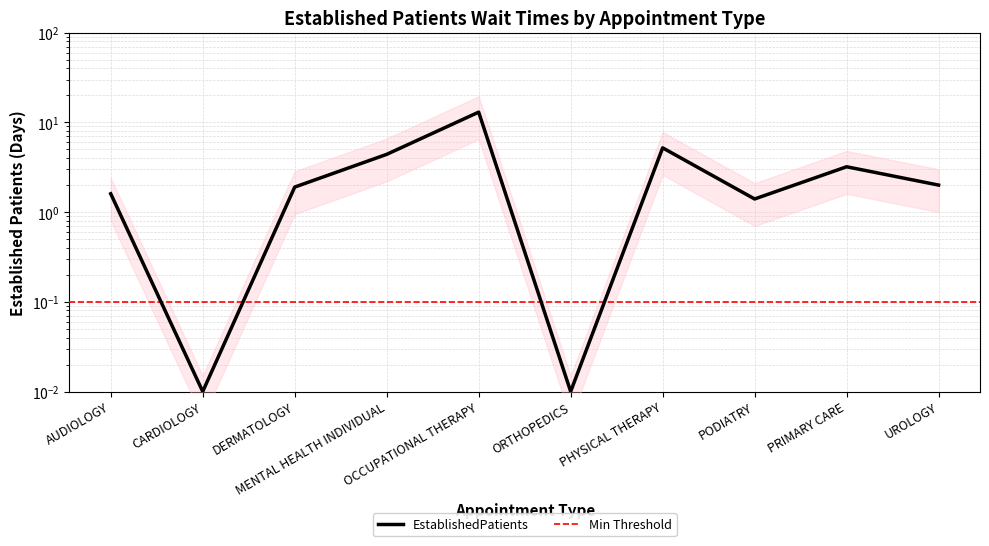

How many values are below 2?

5